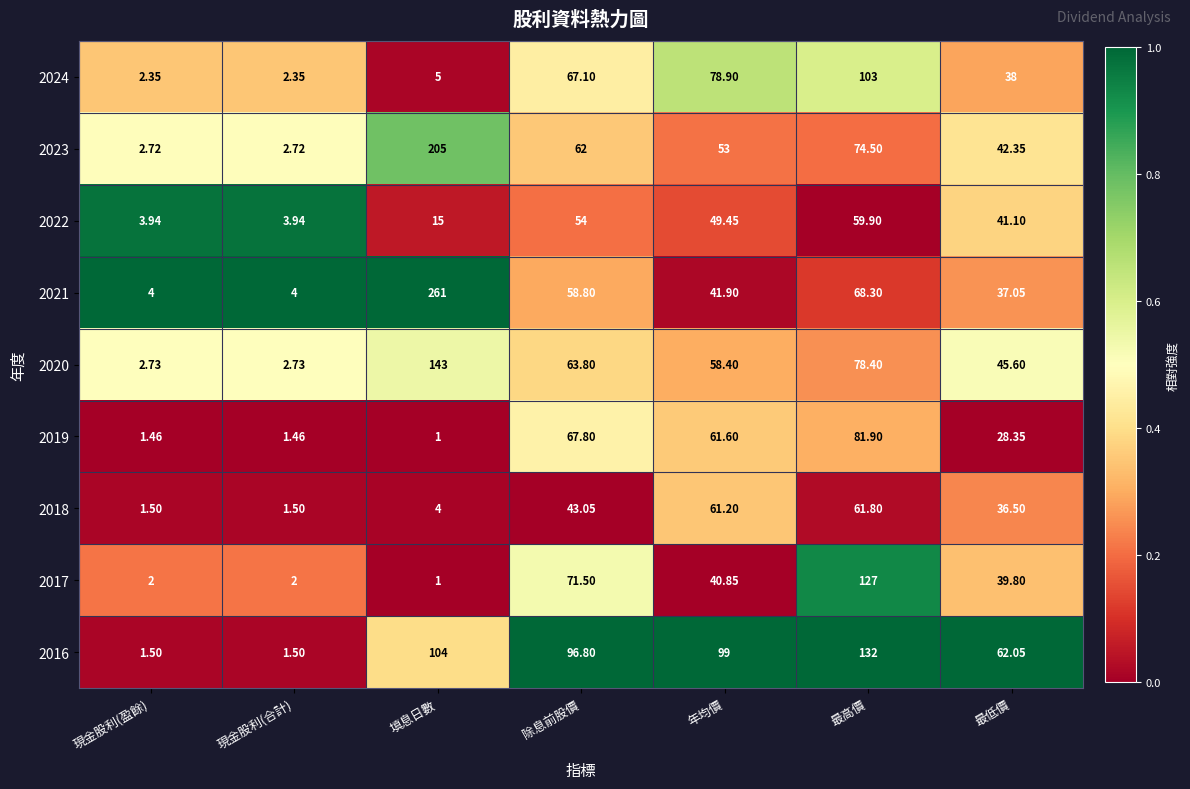

Which category has the highest value across all series?

填息日數